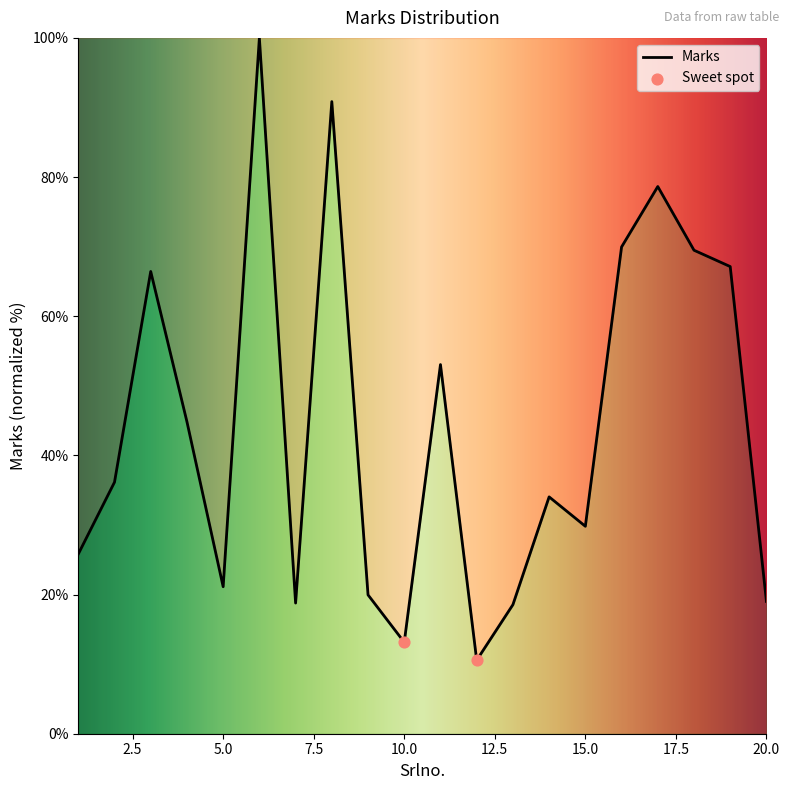

What is the difference between the maximum and minimum values?

89.4